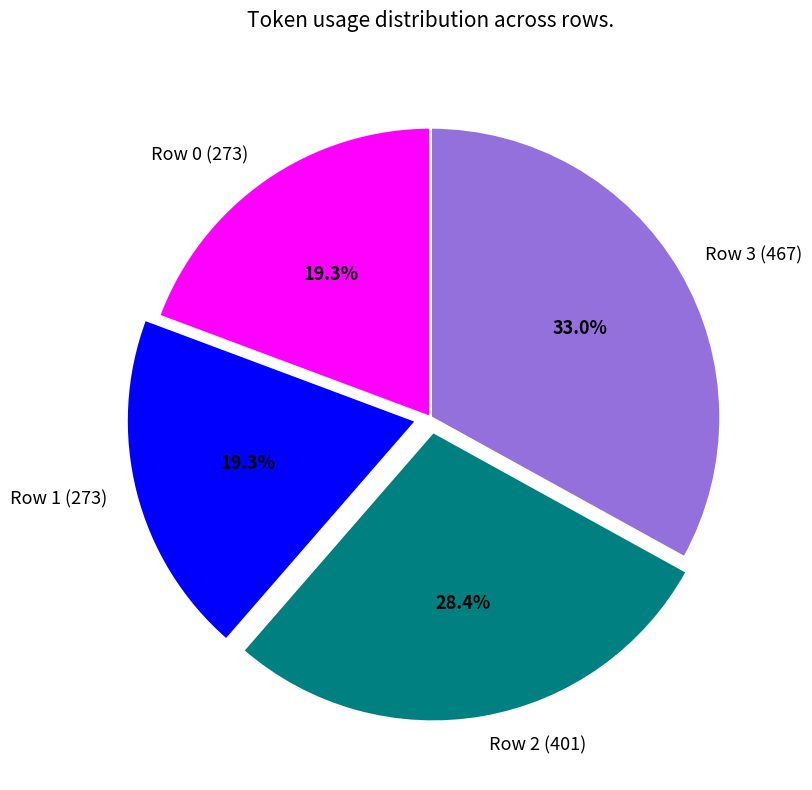

Count the number of slices in the pie.

4